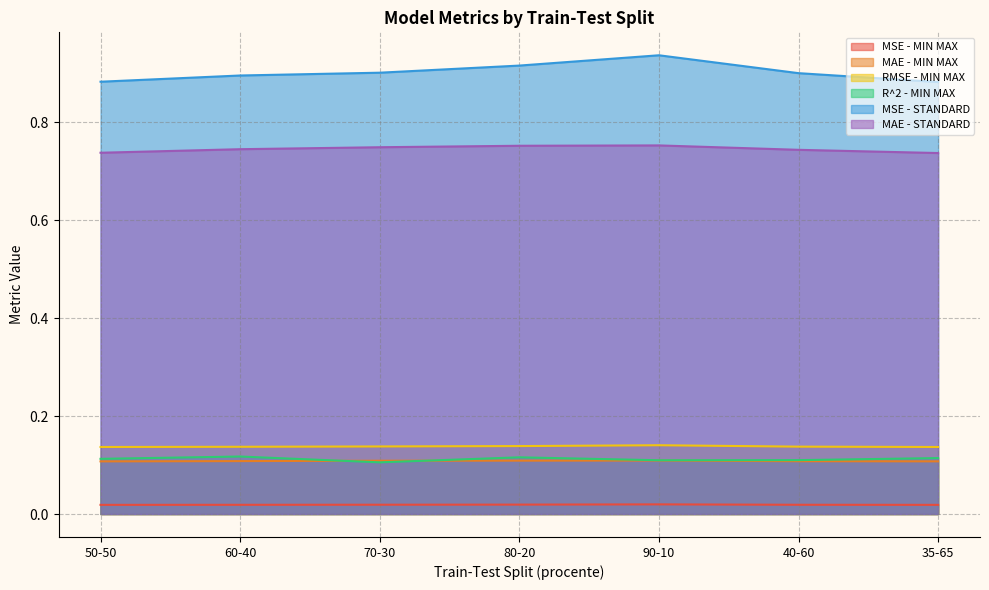

True or false: MAE - STANDARD and RMSE - MIN MAX intersect in this chart.

False